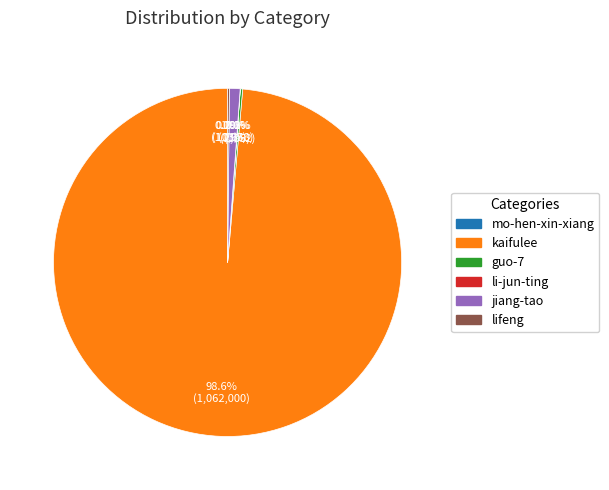

What is the largest slice in the pie chart?

kaifulee